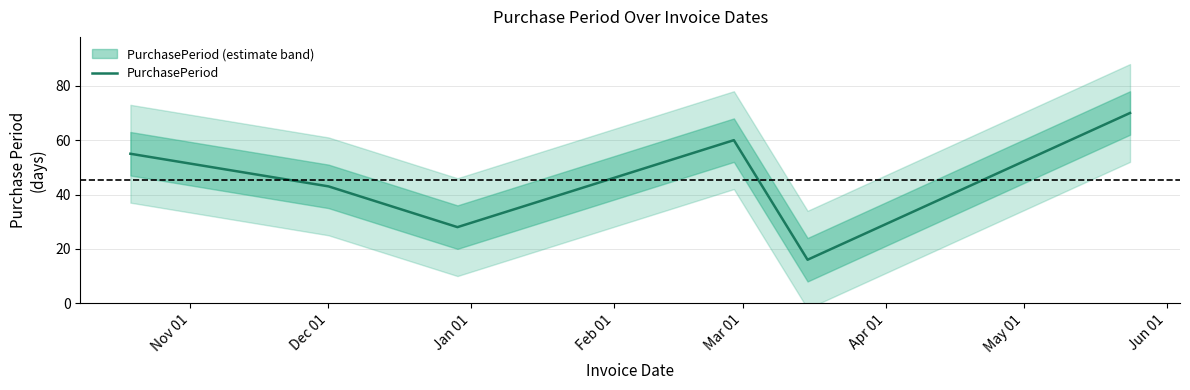

How many data points does each series have?

6